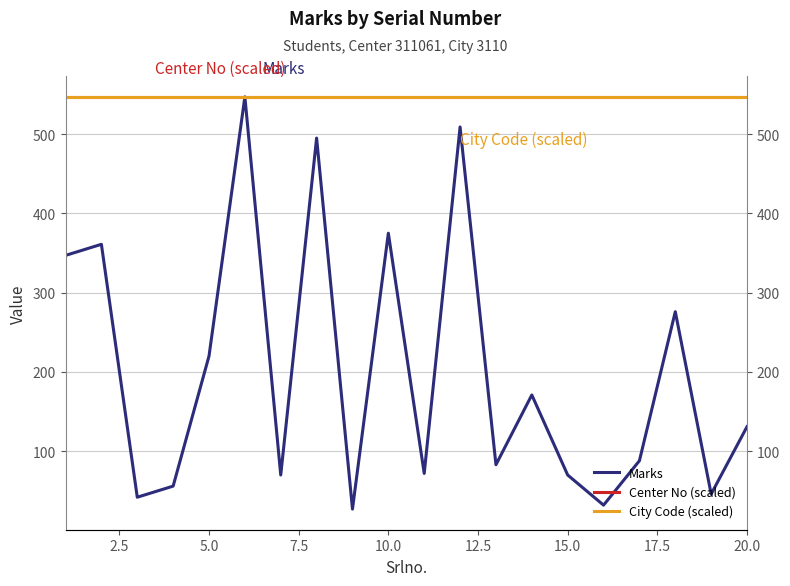

What is the difference between the second highest and second lowest values in the Marks series?

477